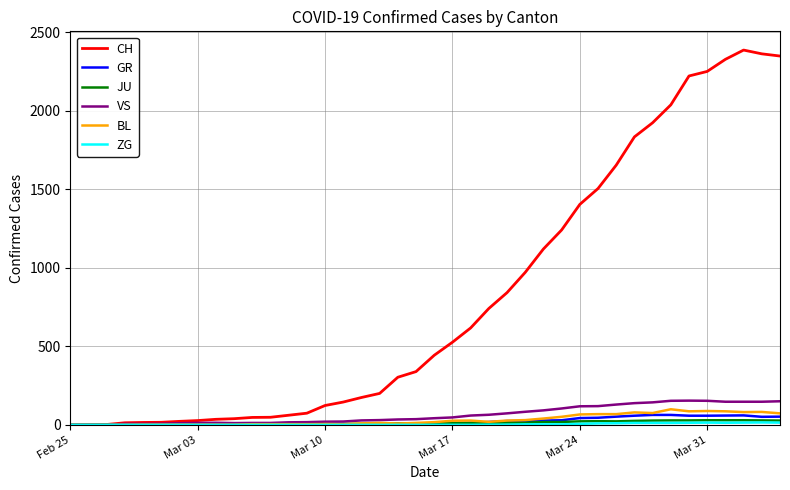

Which series has the largest total across all categories?

CH